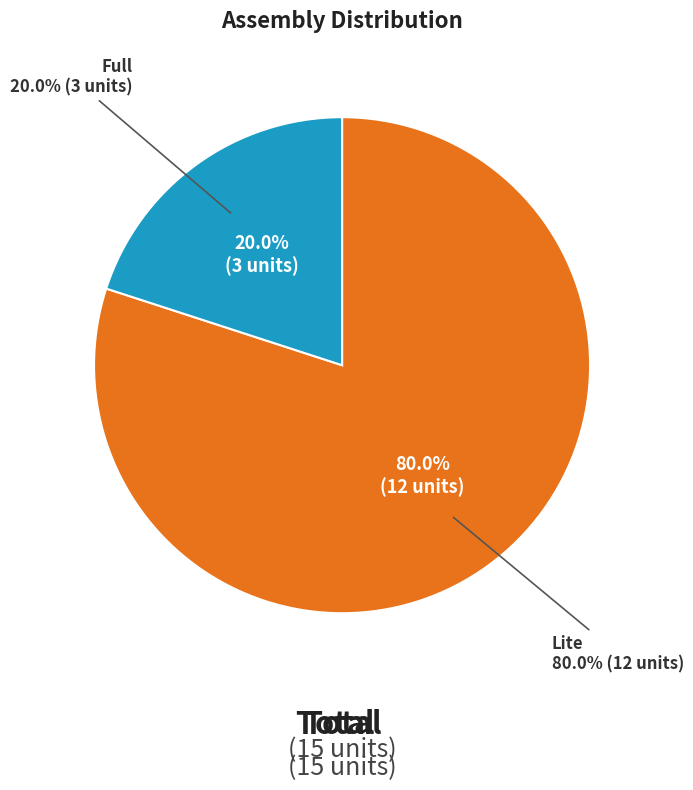

To the nearest percent, what portion does Full represent?

20%